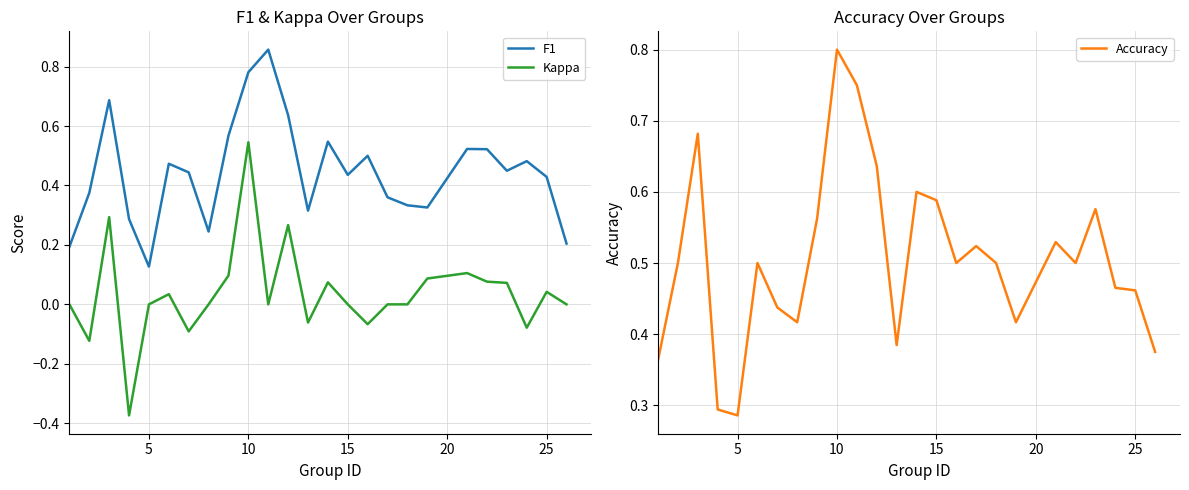

The Kappa series shows 0.3 at 10. True or false?

False